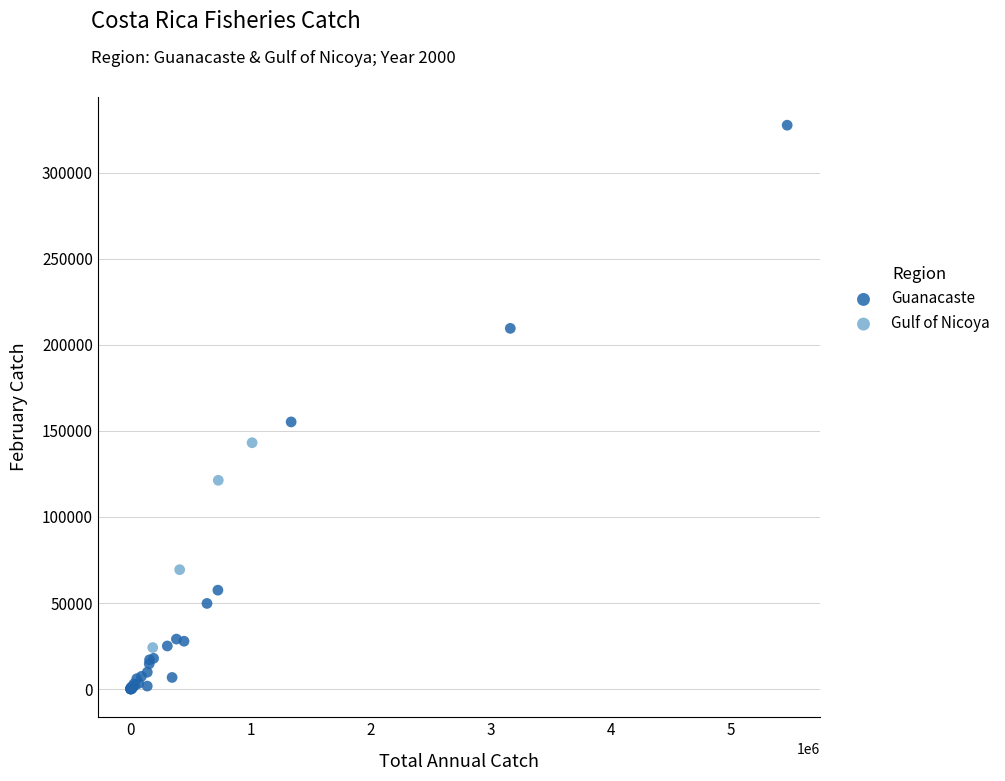

Which series reaches the maximum Y coordinate?

Guanacaste